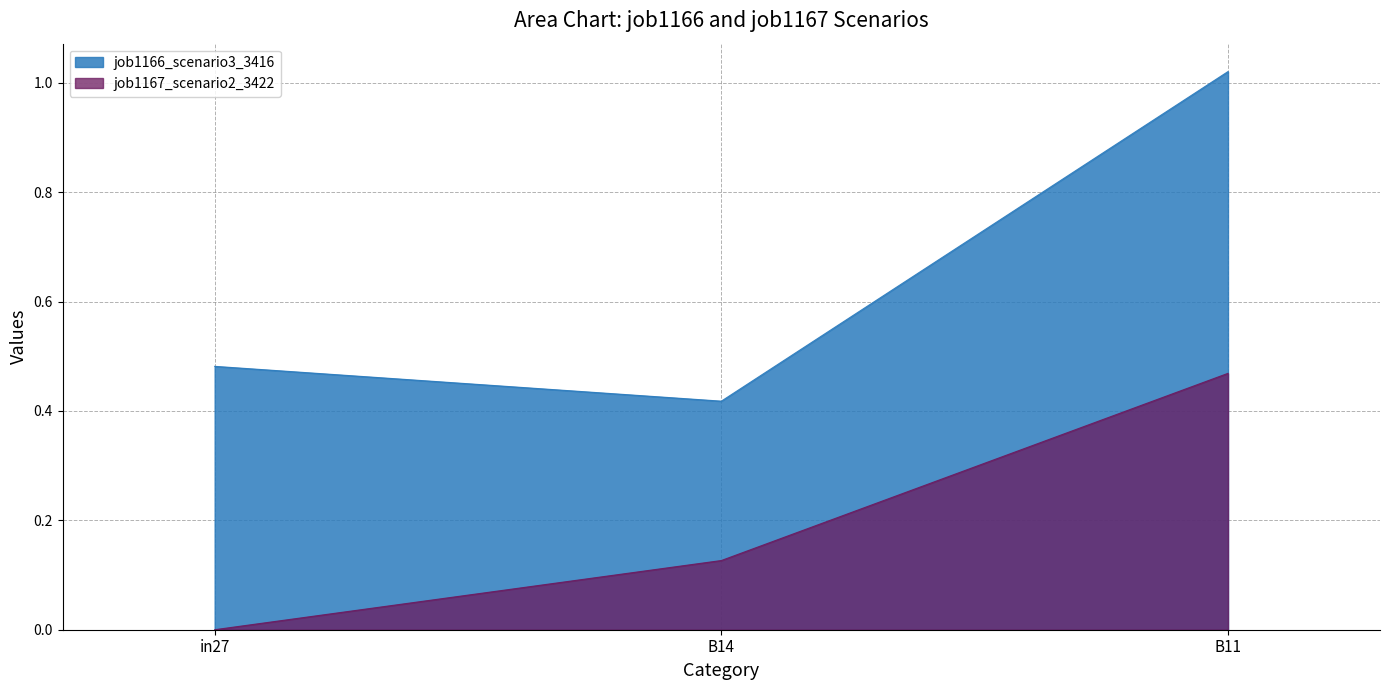

Does the chart have visible grid lines?

Yes